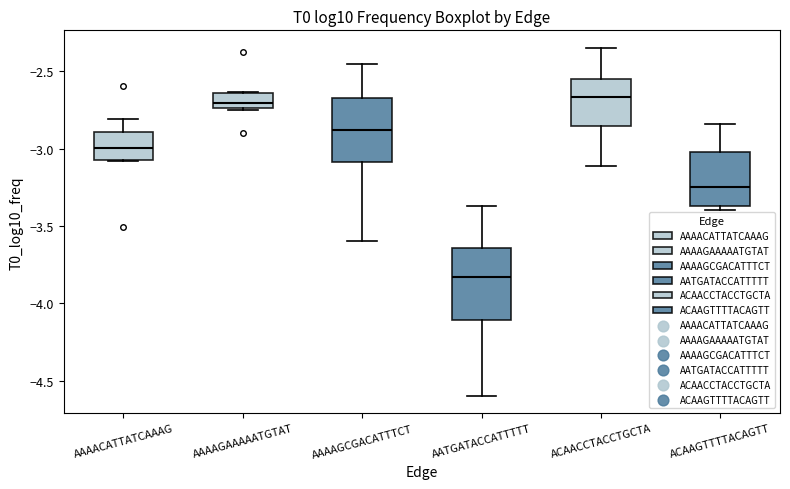

Where is the lower edge of the box for ACAACCTACCTGCTA on the y-axis? The values are not printed on the chart, so give them approximately, as read against the axis.

-2.85